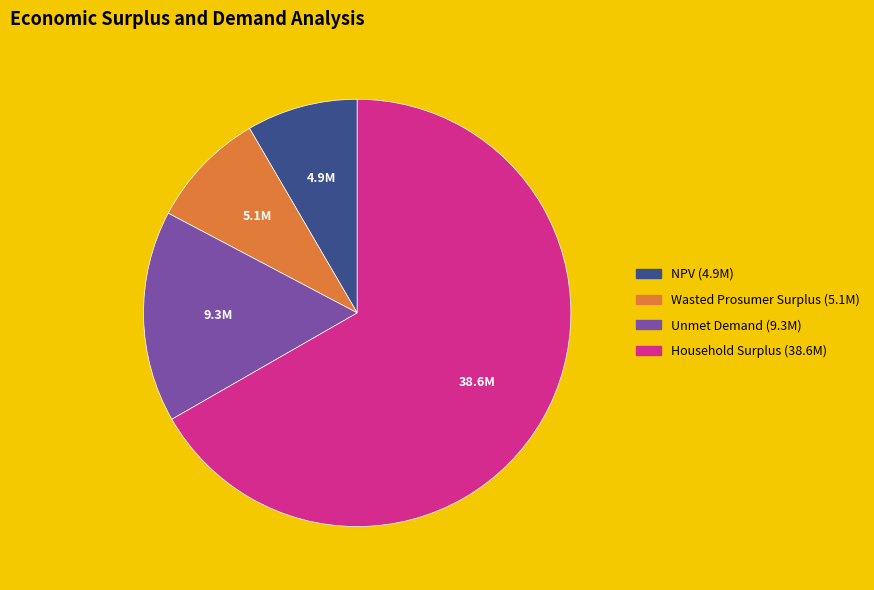

Is it true that Household Surplus is 79% of the pie?

False